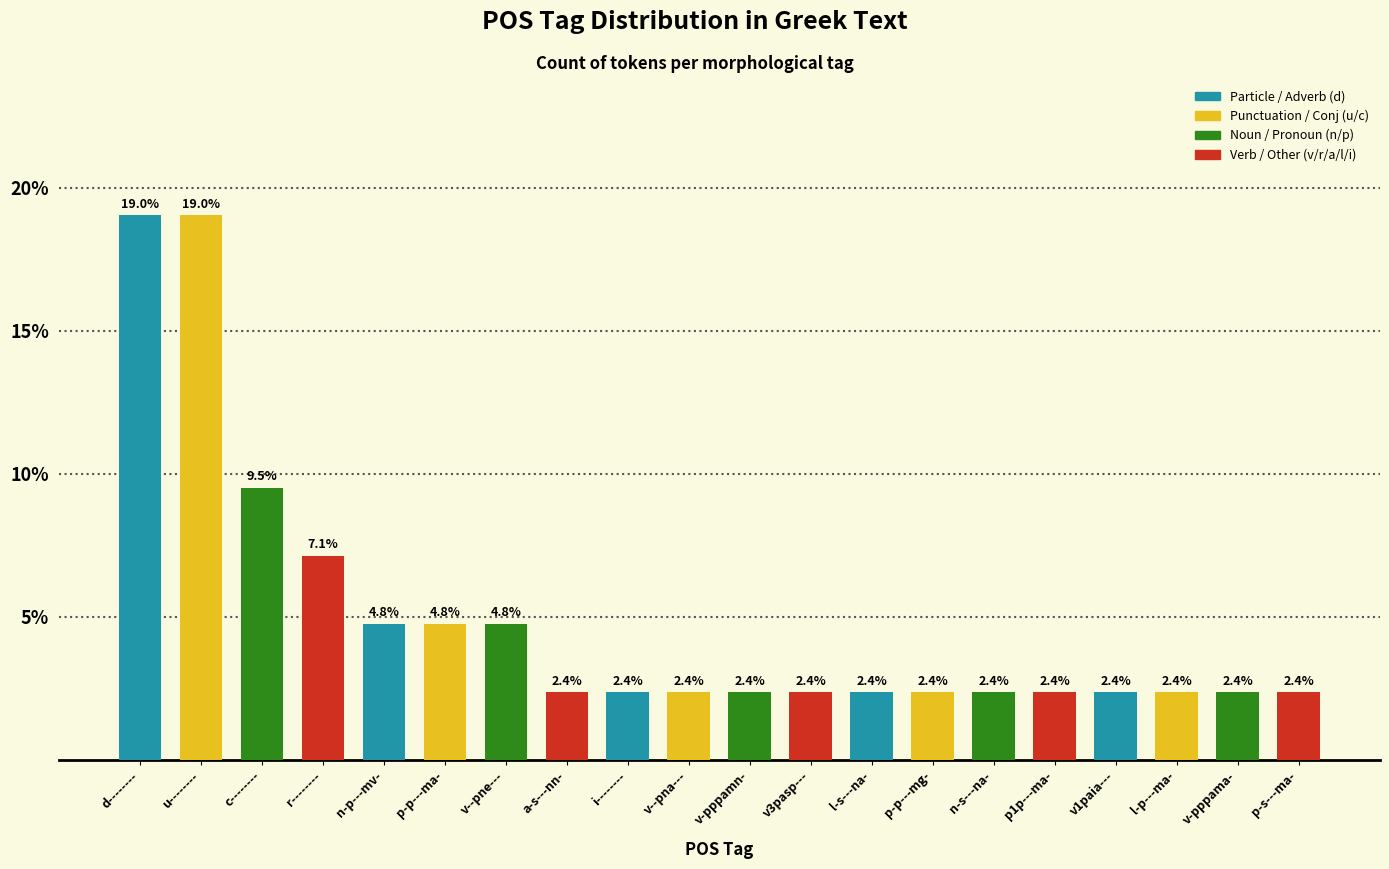

Does the chart contain stacked bars?

No